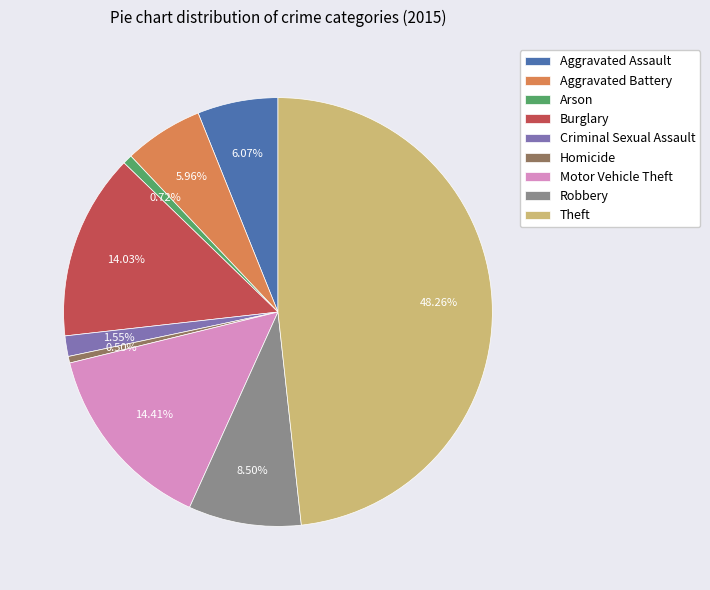

To the nearest percent, what percentage of the pie is Motor Vehicle Theft?

14%